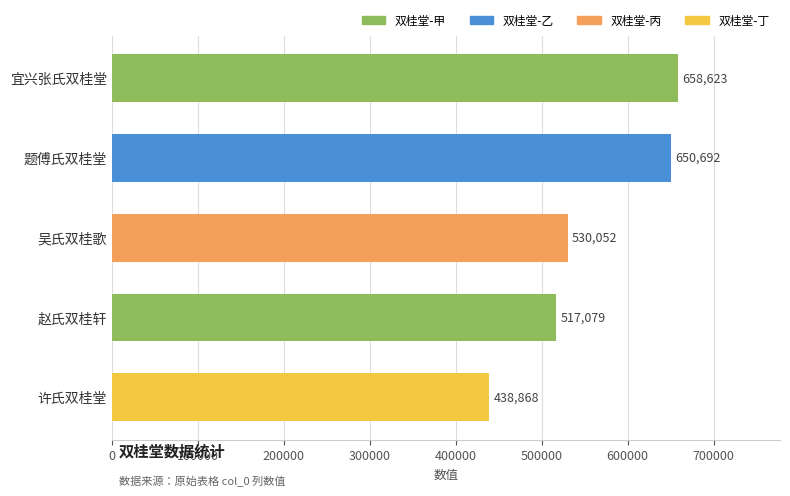

List the labels in order of value, largest first.

宜兴张氏双桂堂, 题傅氏双桂堂, 吴氏双桂歌, 赵氏双桂轩, 许氏双桂堂